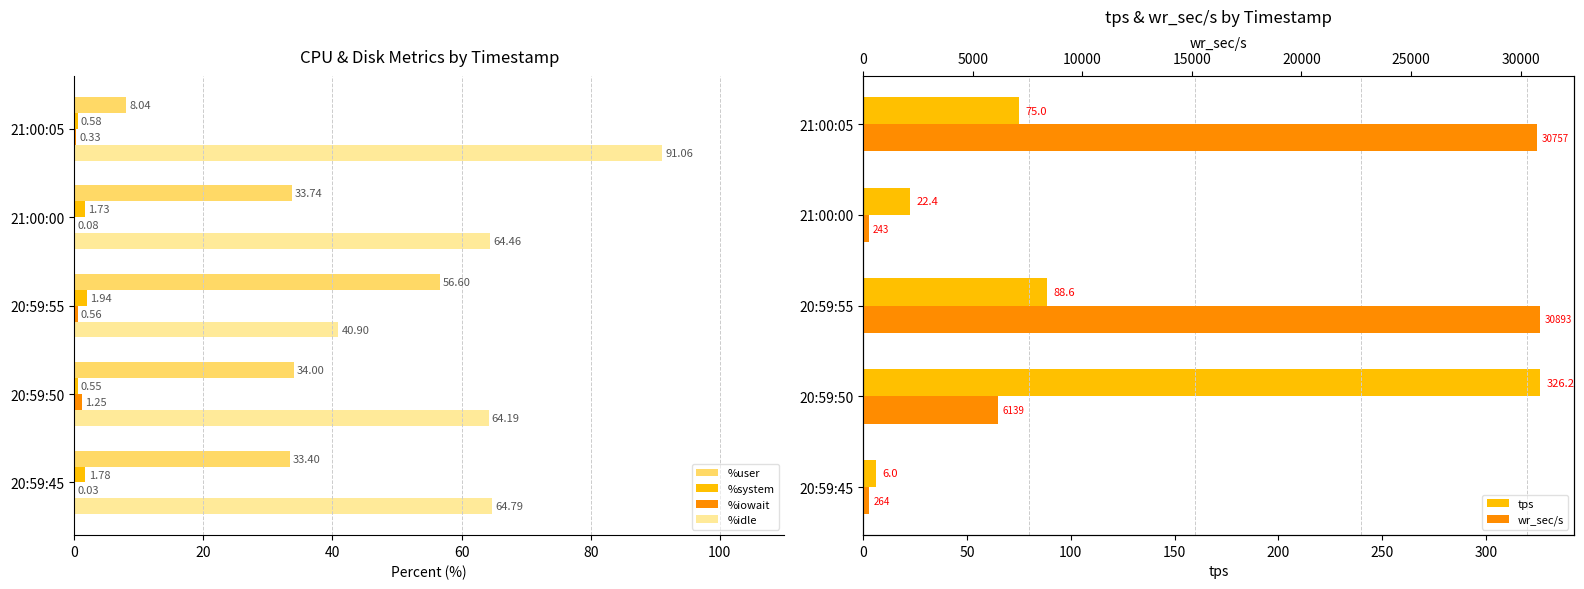

Which series has the widest spread of values?

wr_sec/s